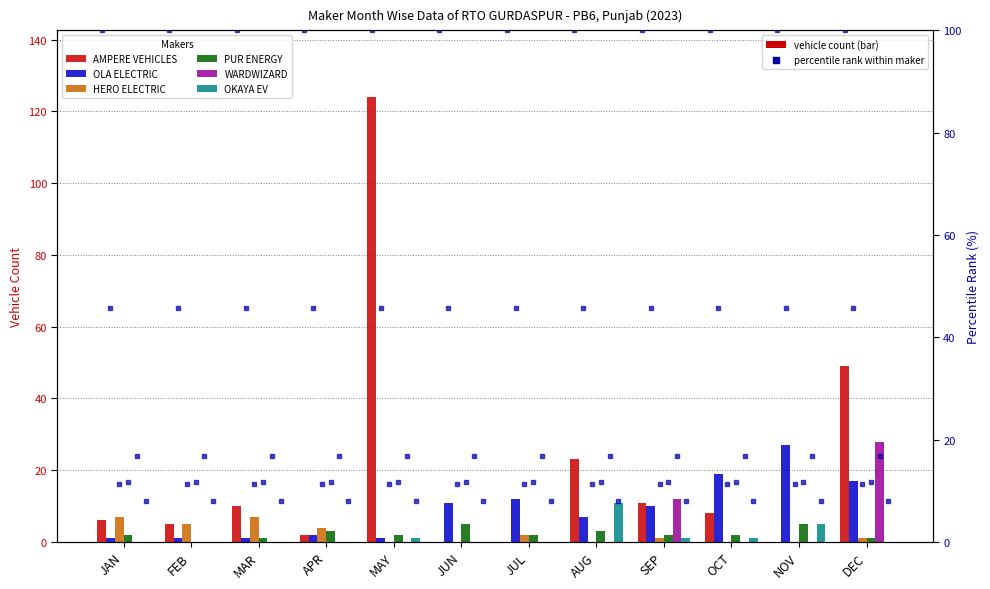

Read the OLA ELECTRIC value at NOV.

27